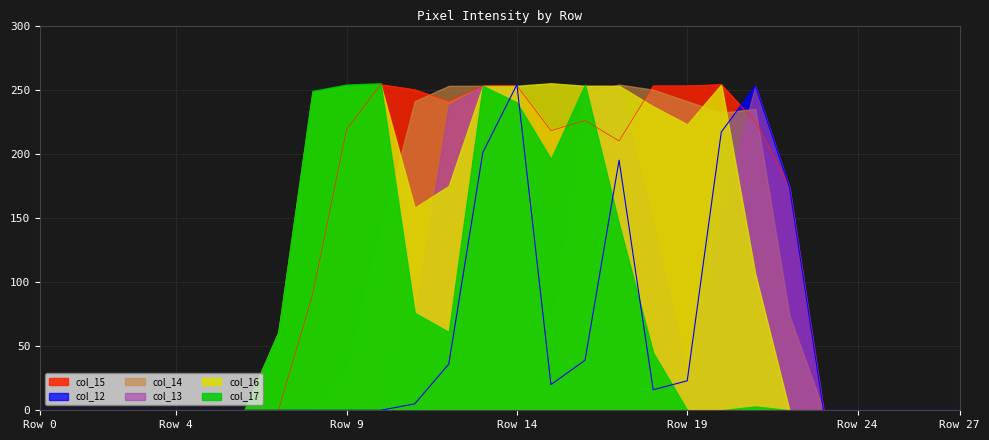

How many values in the col_16 series are below 106?

14